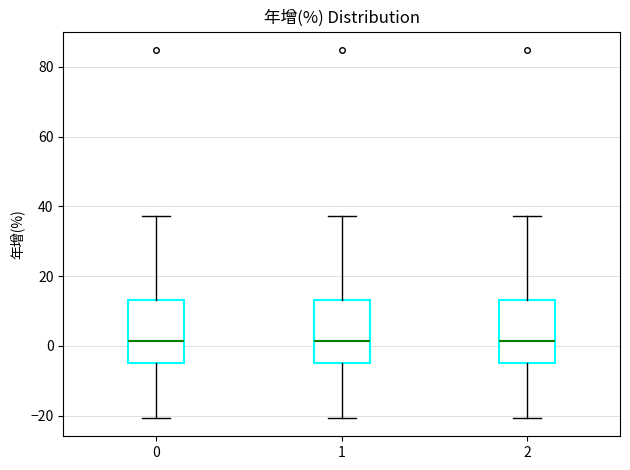

Reading left to right, transcribe this box plot: for each box, give where its median line is, the range the box spans, and where its two whiskers end, as read against the y-axis. The values are not printed on the chart, so give them approximately, as read against the axis.

0: median 2, box -4 to 14, whiskers -20 to 38
1: median 2, box -4 to 14, whiskers -20 to 38
2: median 2, box -4 to 14, whiskers -20 to 38